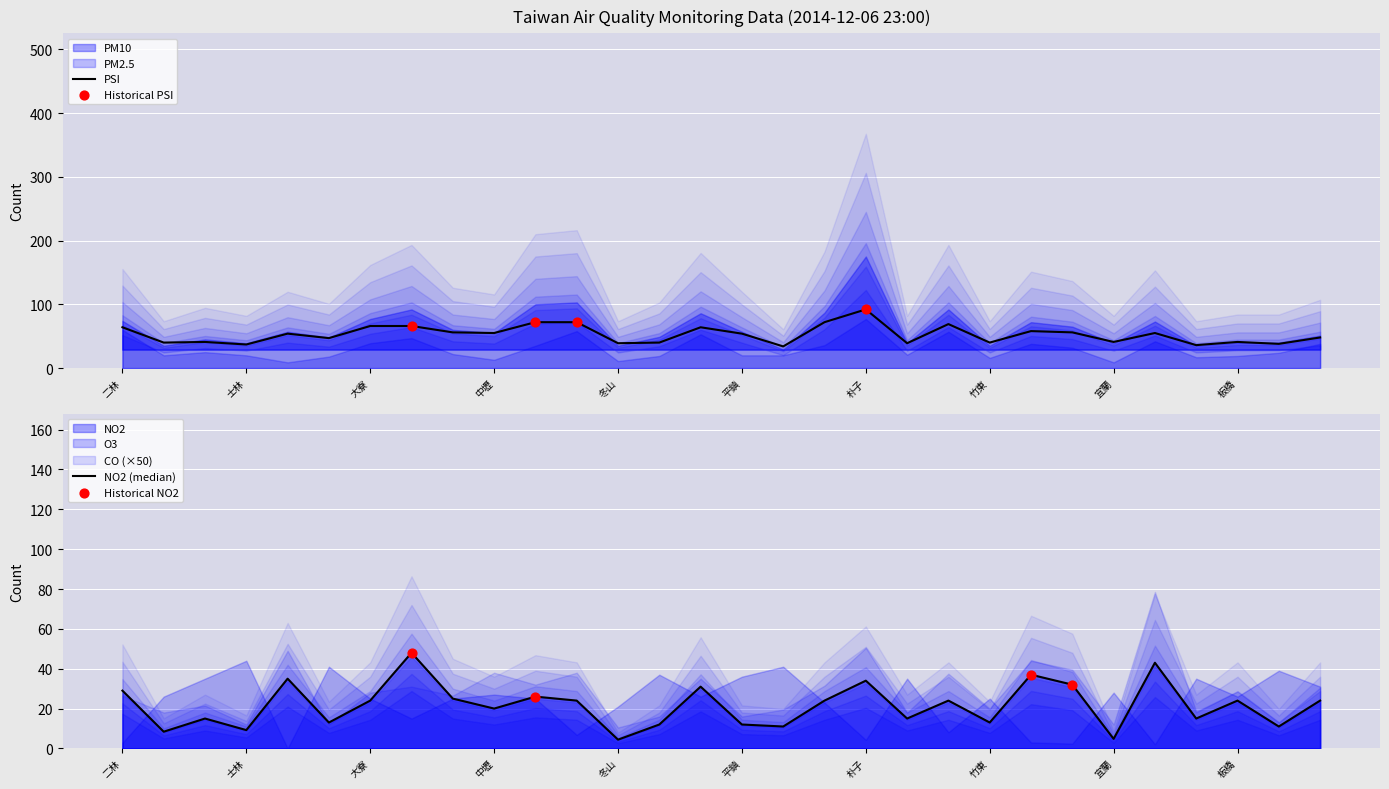

Which series reaches the minimum Y coordinate?

O3